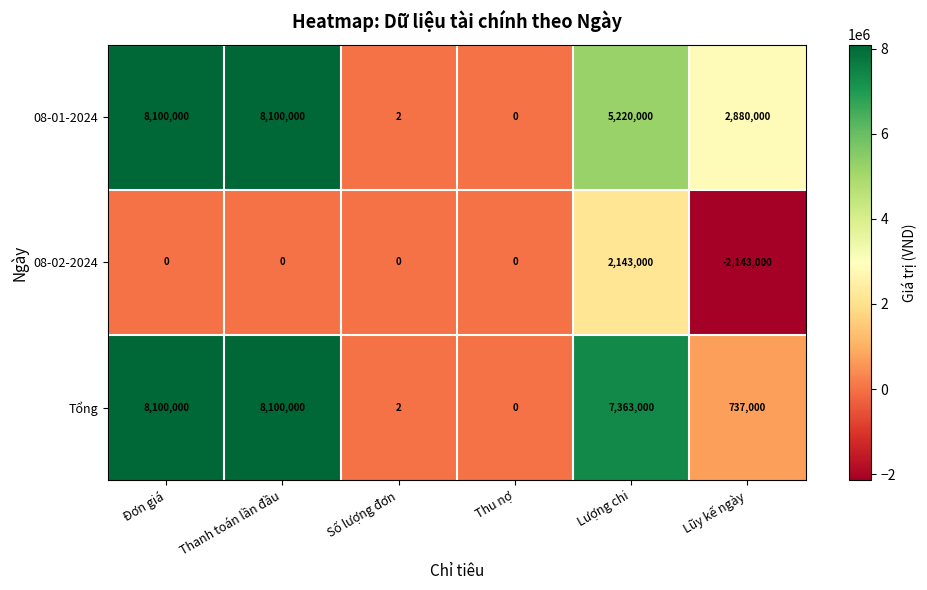

Rank the series at Lượng chi from lowest to highest value.

08-02-2024, 08-01-2024, Tổng